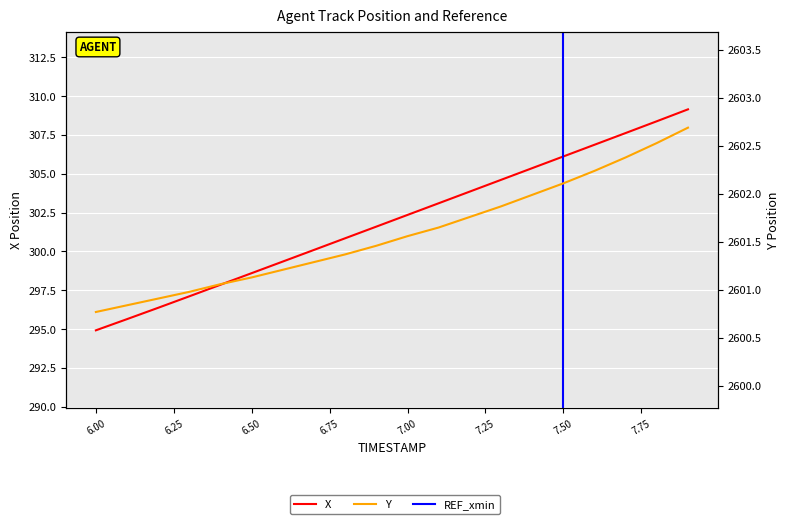

Does the chart display data point markers on the line(s)?

No